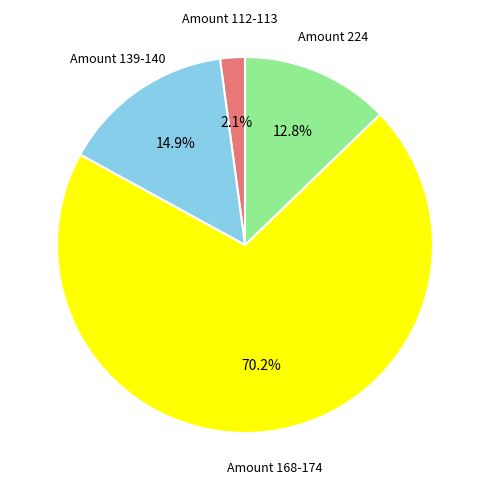

Between Amount 224 and Amount 168-174, which is larger?

Amount 168-174